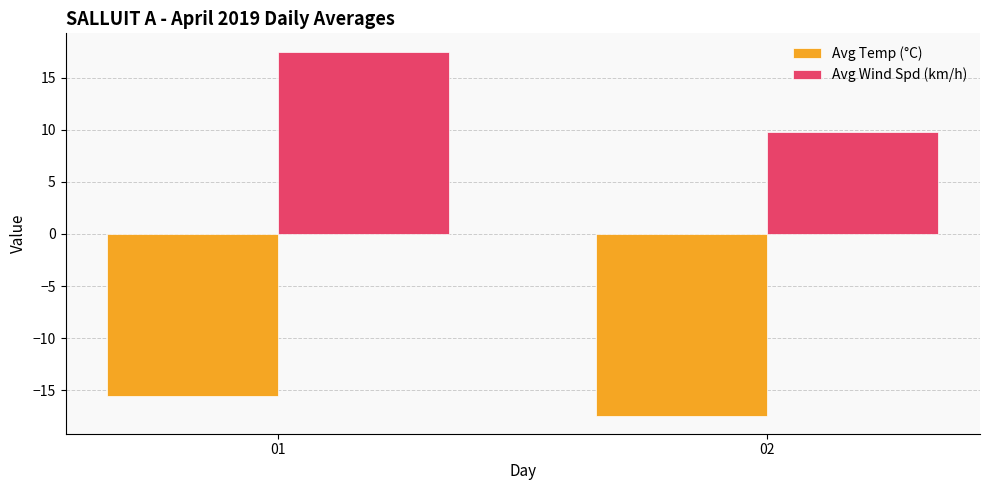

What is the value of the Avg Temp (°C) bar at the 1st from the left?

-15.5